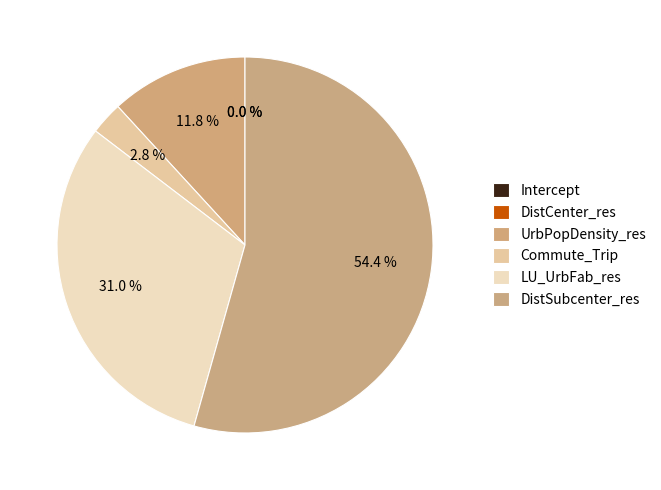

Combined, what portion of the pie is UrbPopDensity_res and DistCenter_res?

11.8%